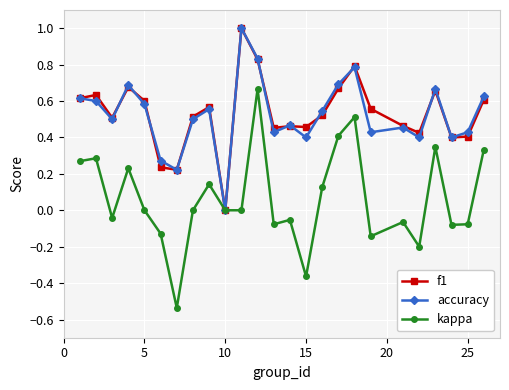

Which series has the widest spread of values?

kappa